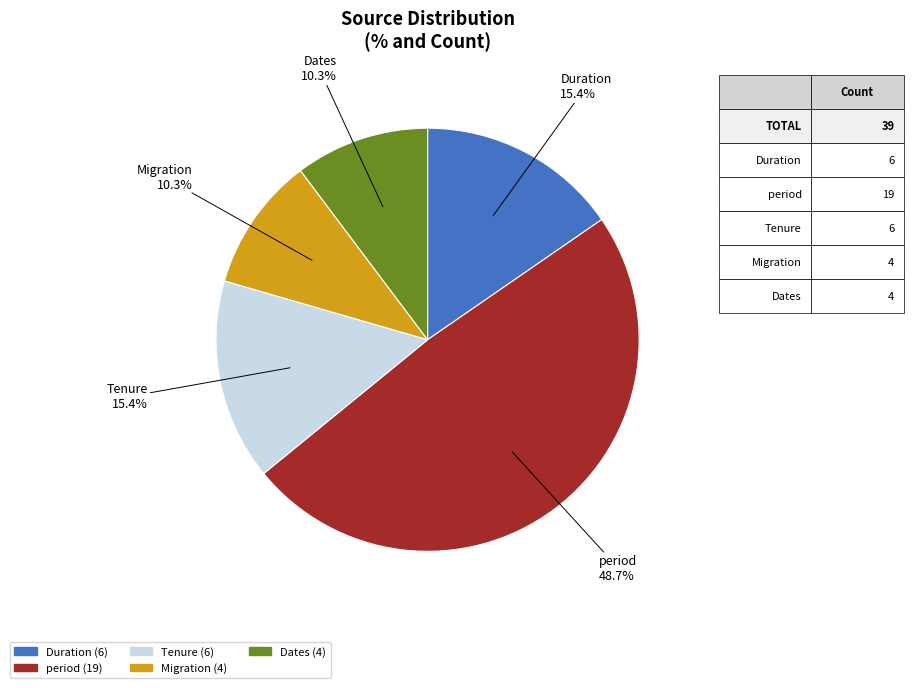

Which category has the biggest portion of the pie?

period